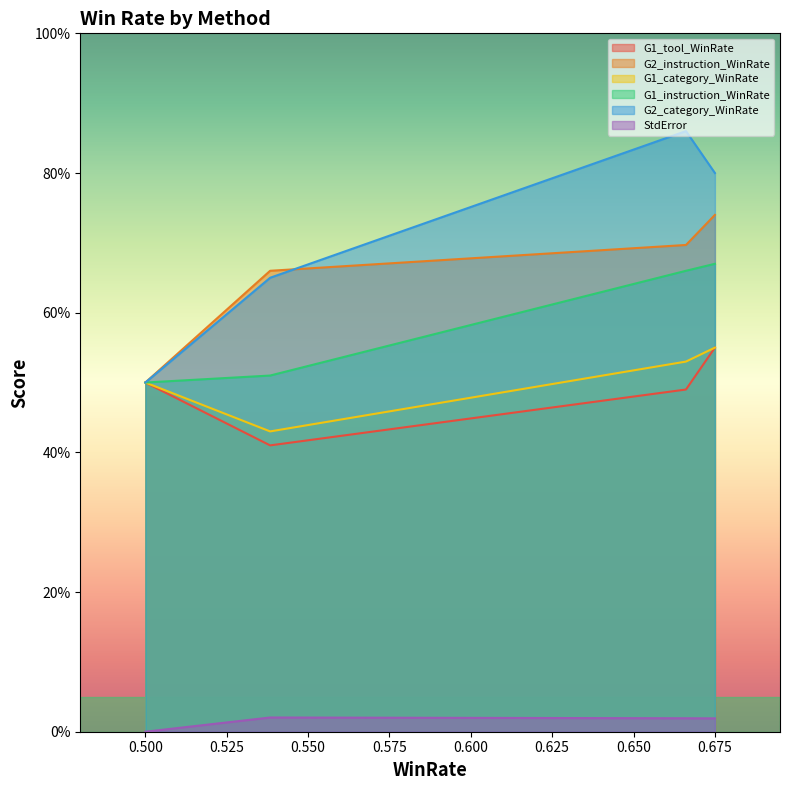

True or false: StdError and G2_instruction_WinRate cross at least once.

False